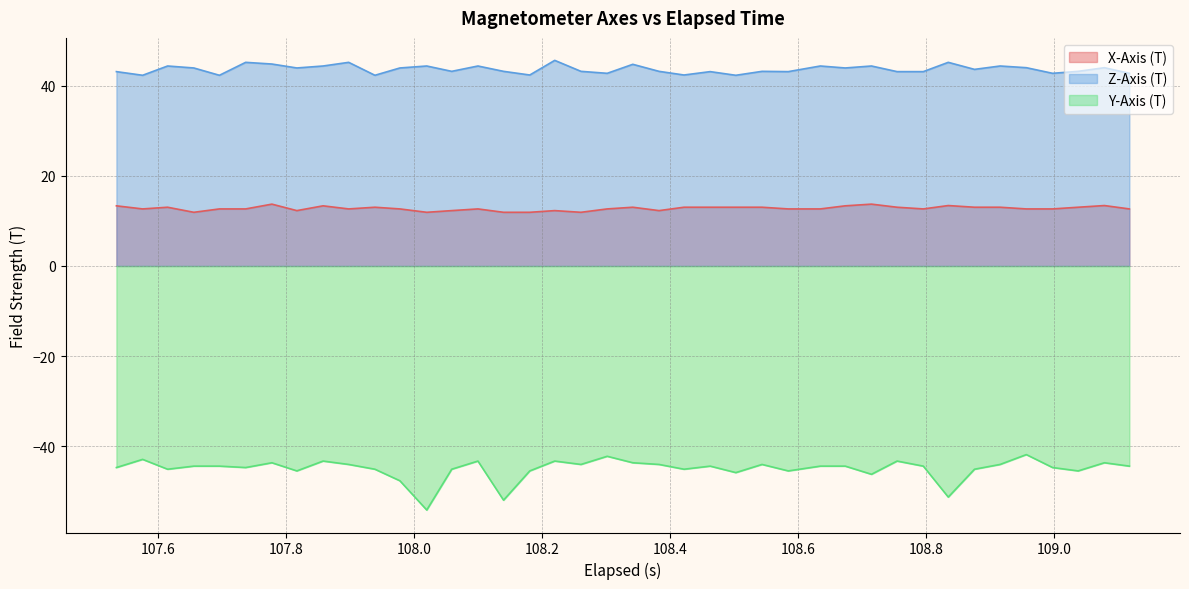

Rank the series by their maximum value, from lowest to highest.

Y-Axis (T), X-Axis (T), Z-Axis (T)